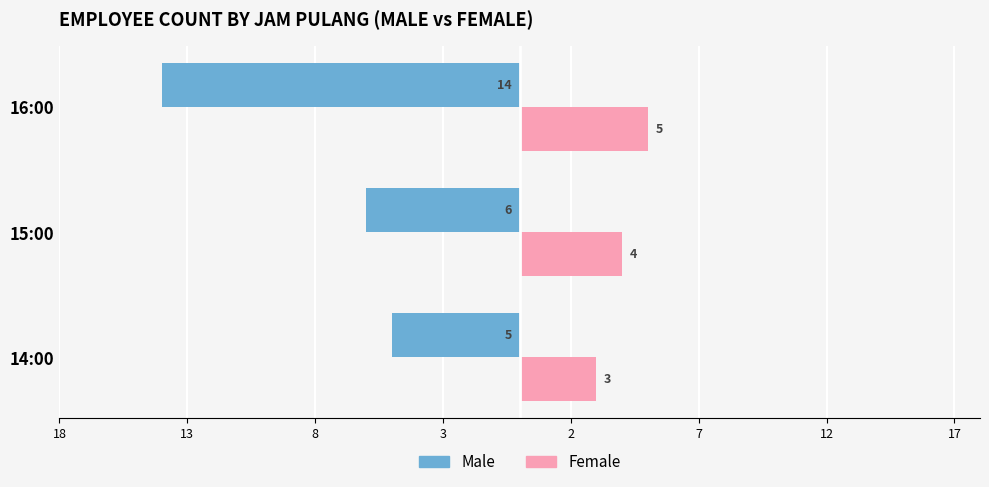

At how many categories does at least one series exceed -12?

3